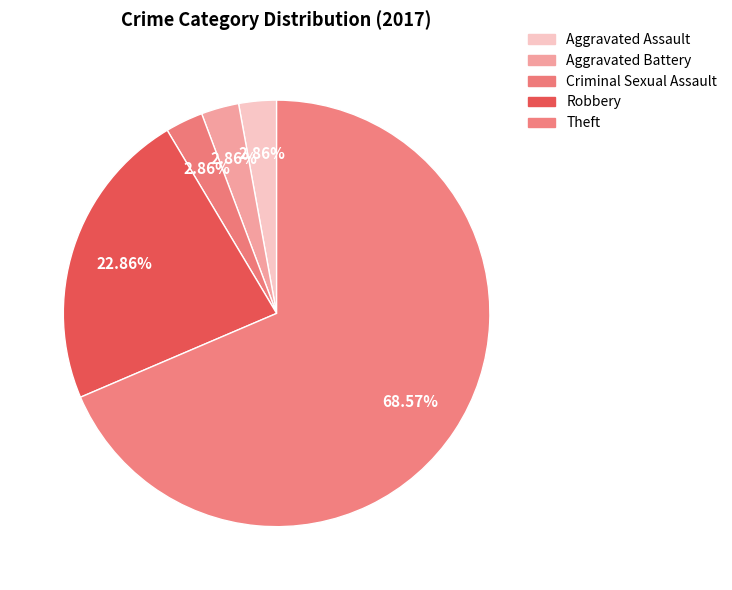

Is it true that Theft is 75% of the pie?

False